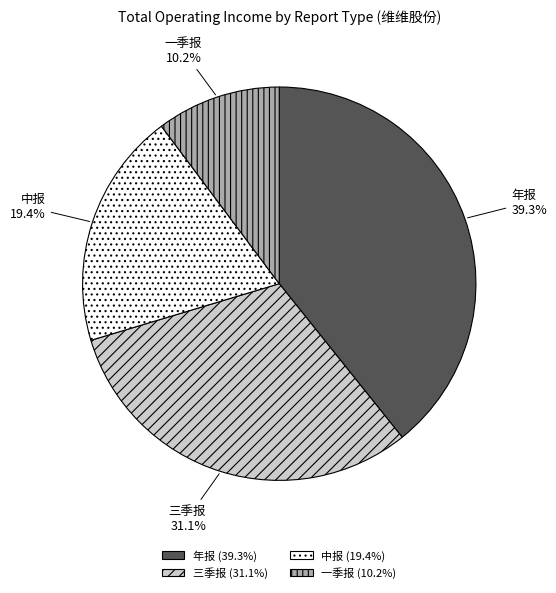

Rank the categories by value from highest to lowest.

年报, 三季报, 中报, 一季报